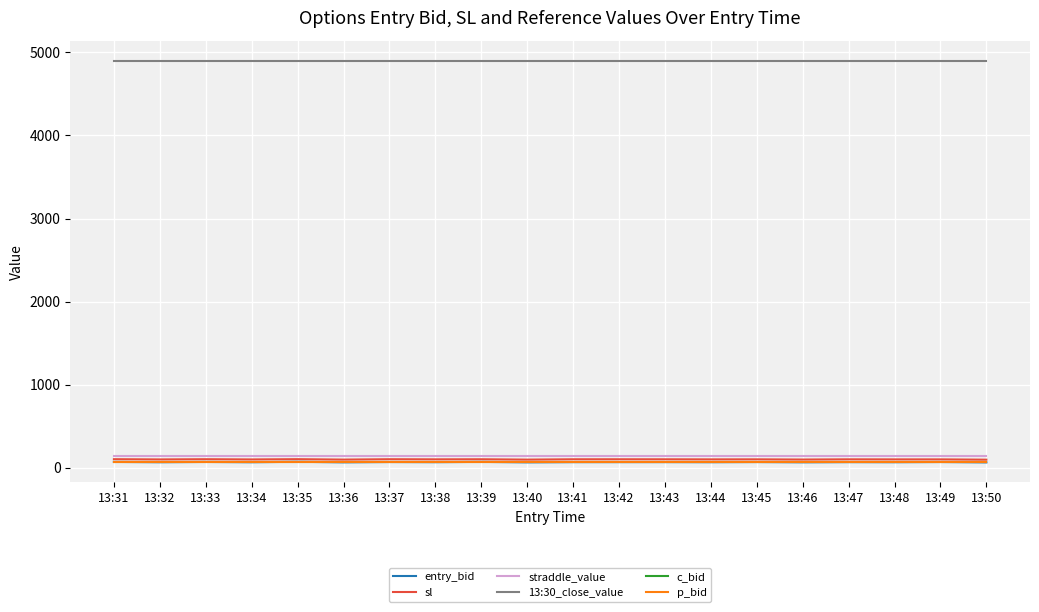

What are all the series names shown in the legend?

entry_bid, sl, straddle_value, 13:30_close_value, c_bid, p_bid